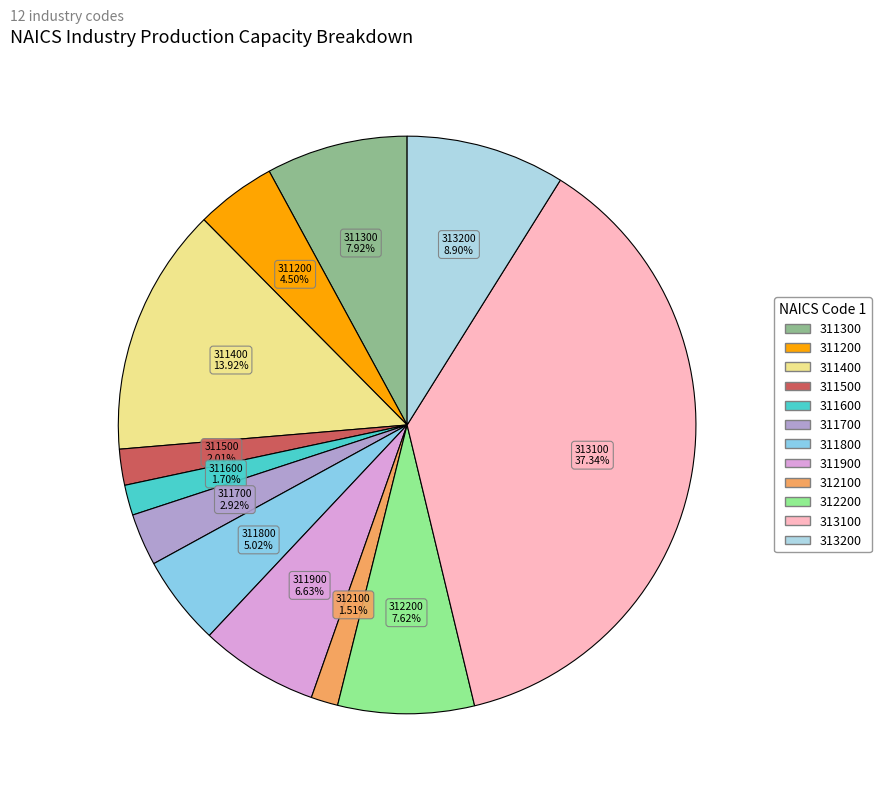

What percentage do 311800 and 312100 together represent?

6.5%